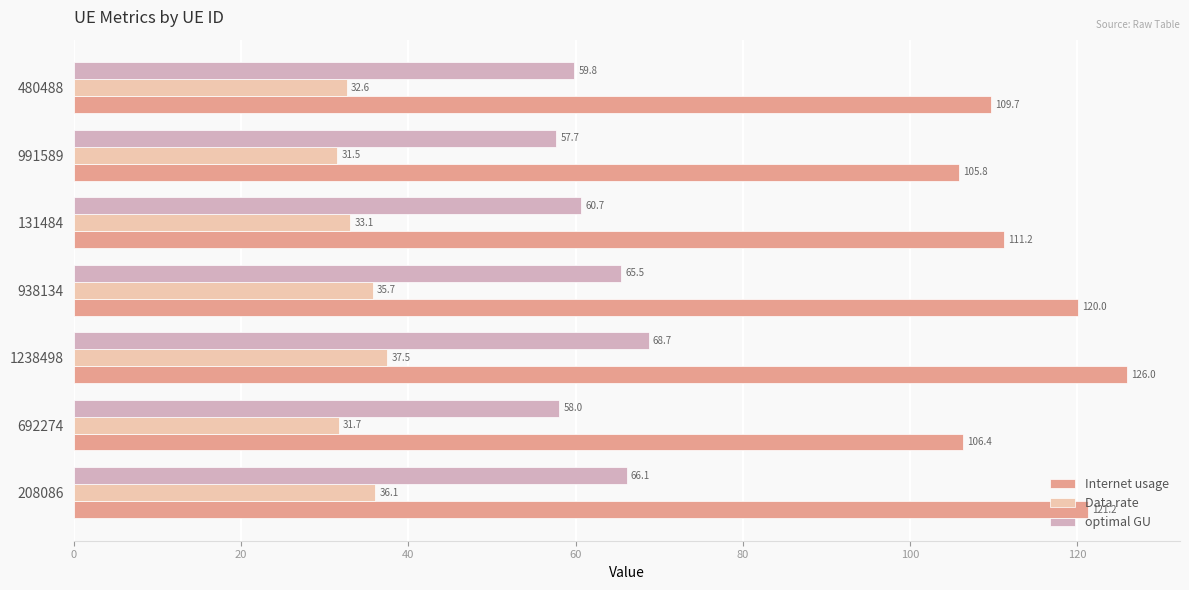

The value of Internet usage at 938134 is 120.0. True or false?

True